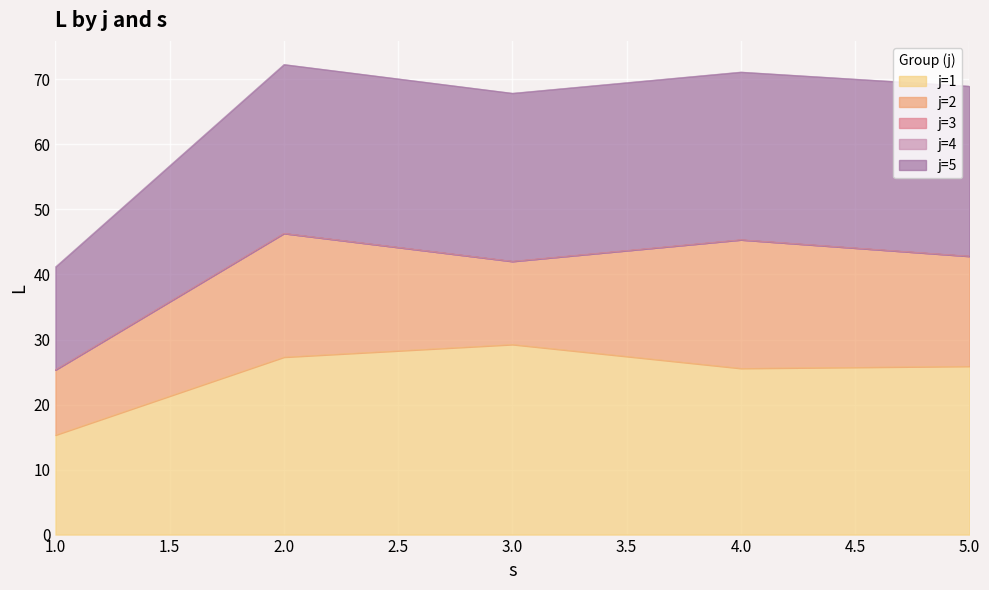

At which category does j=2 reach its first local valley?

3